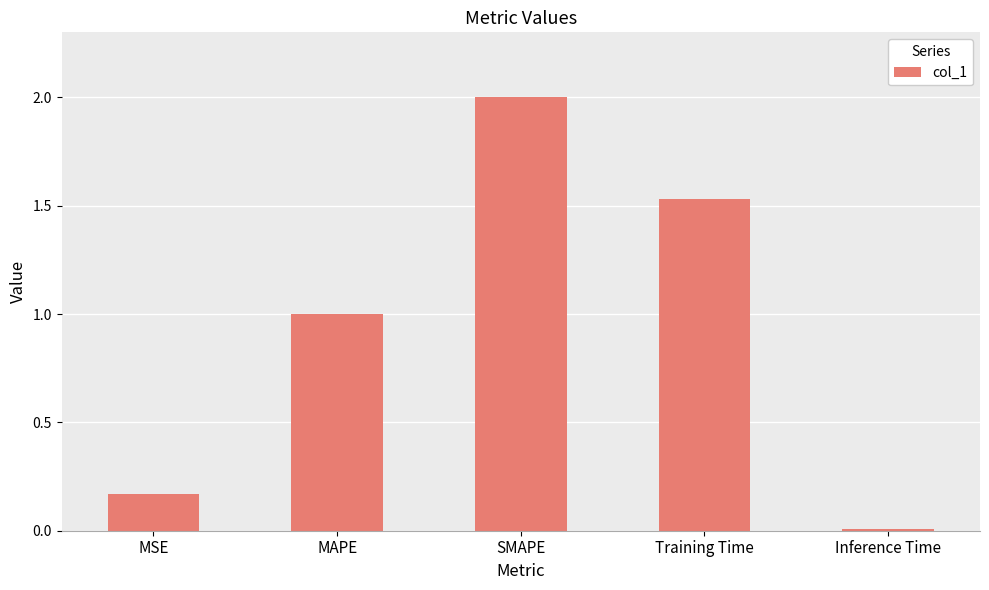

What is the difference between the maximum and second lowest values?

1.8